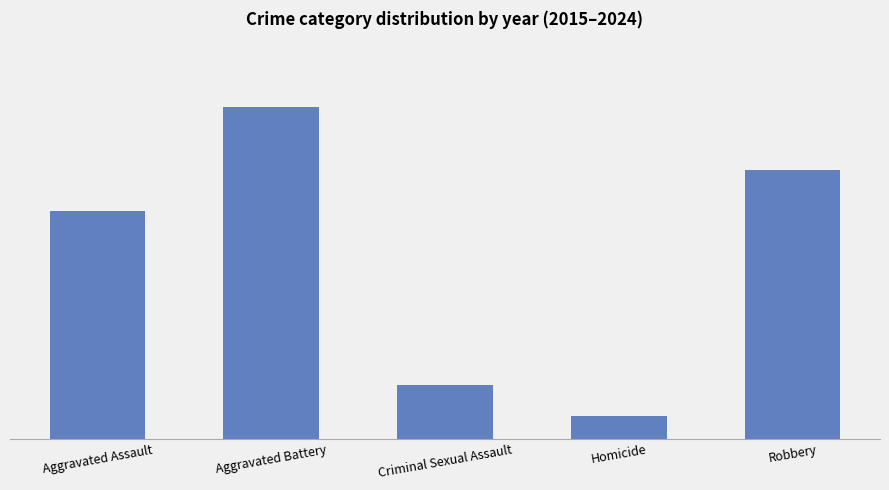

Rank the categories by value from lowest to highest.

Homicide, Criminal Sexual Assault, Aggravated Assault, Robbery, Aggravated Battery